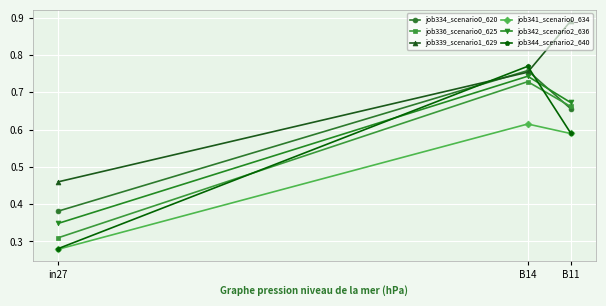

At which label is job336_scenario0_625 closest to 0?

in27